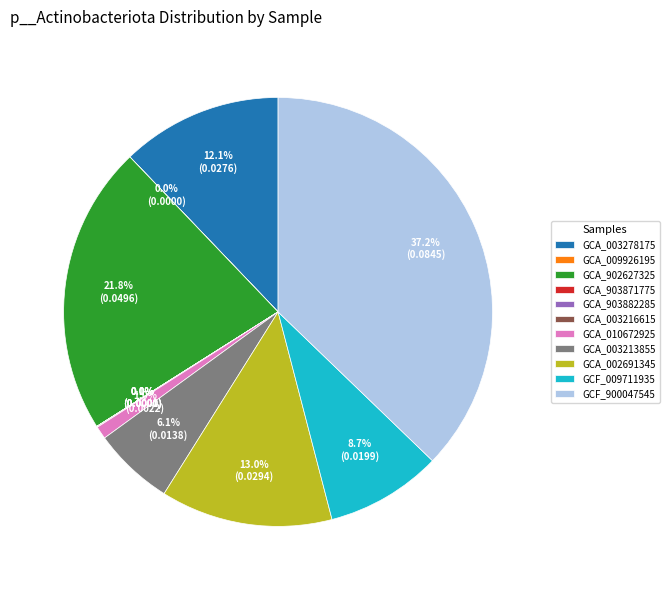

How much of the chart is everything except GCF_009711935?

91.3%